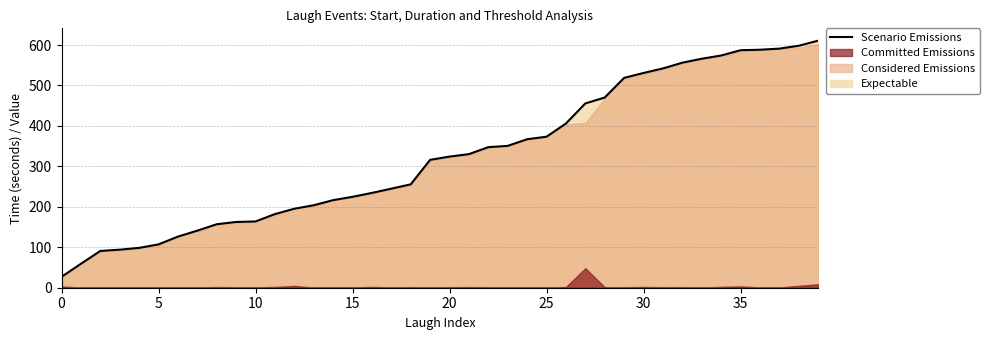

What is the change in value from 12 to 38?

+402.9